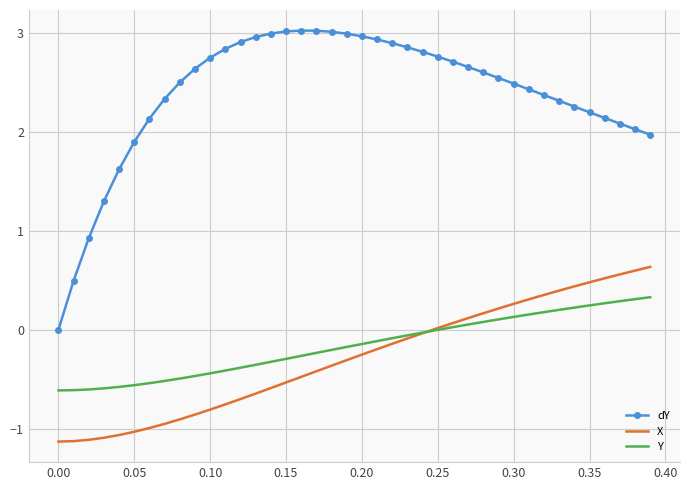

What is the lowest value of the Y series?

-0.6